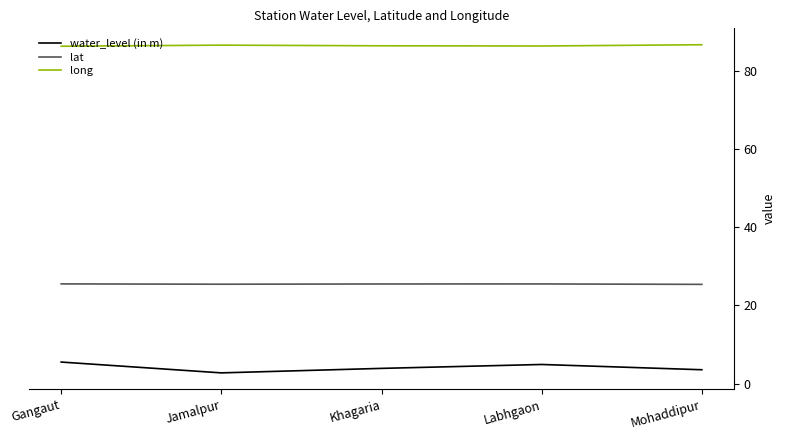

At how many categories does at least one series exceed 46?

5